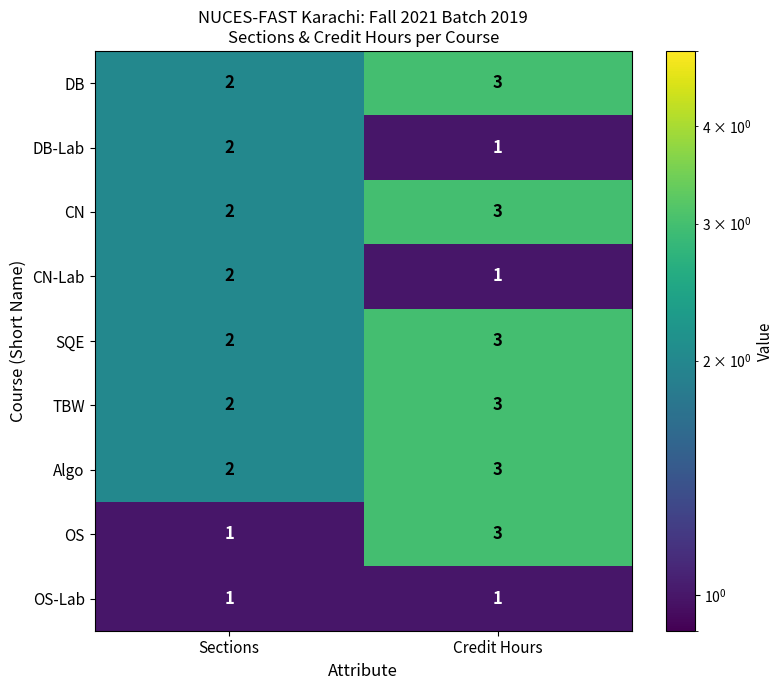

At which label is TBW closest to 2?

Sections